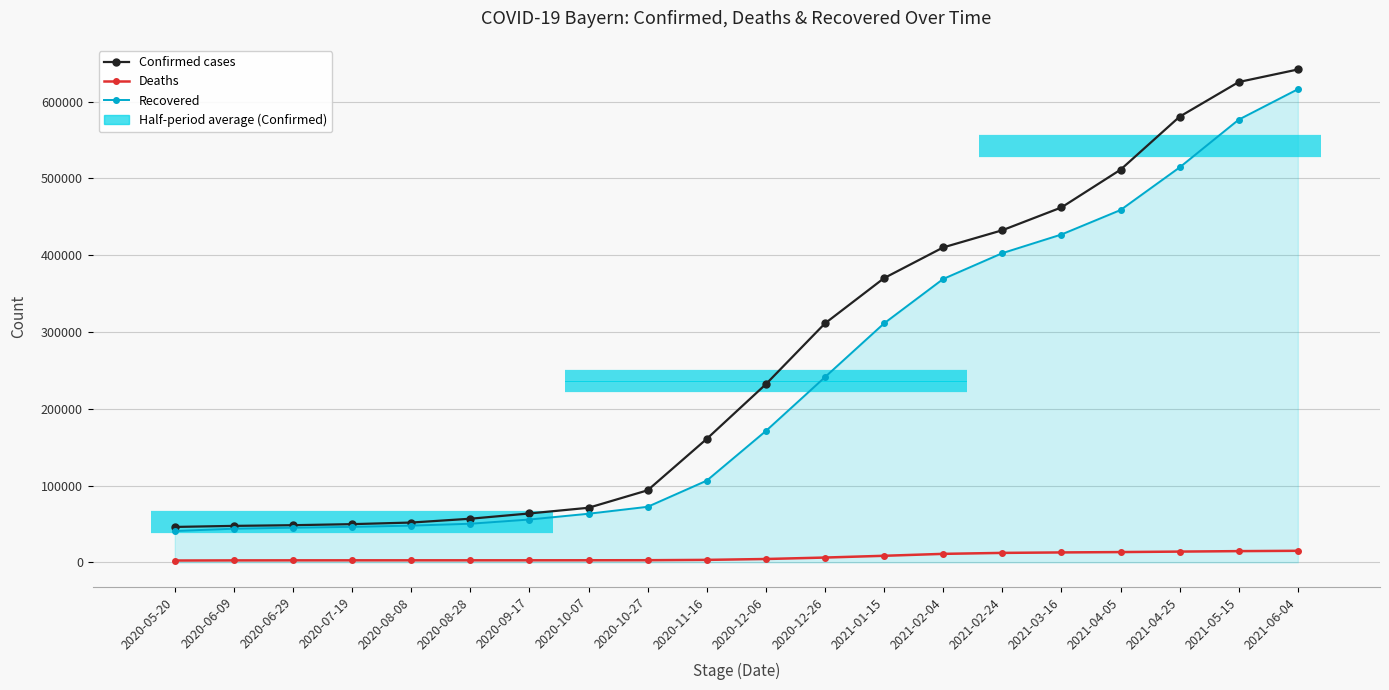

How many values in the Recovered series exceed 171004?

9